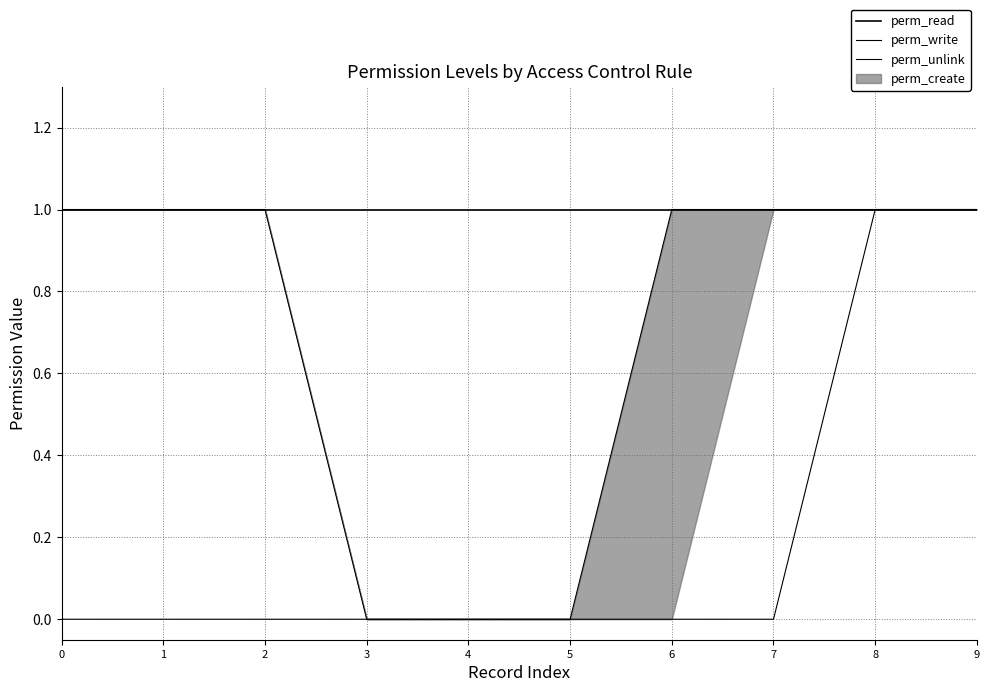

How many values in perm_write are above zero?

7